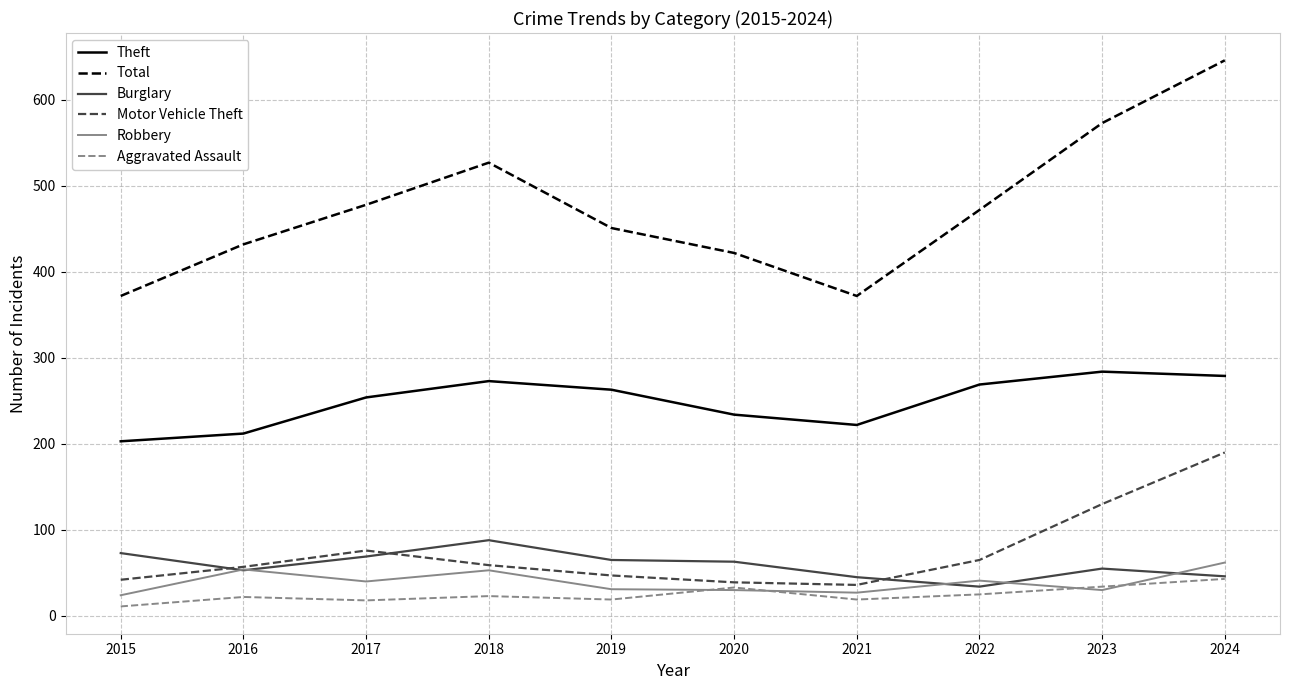

At which label is Motor Vehicle Theft closest to 113?

2023